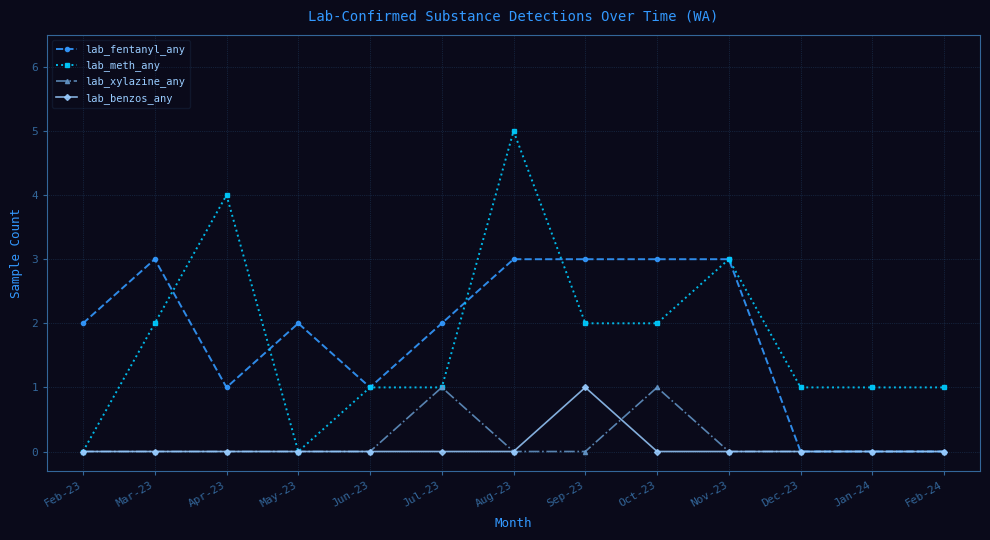

At which category is the sum across all series the highest?

Aug-23